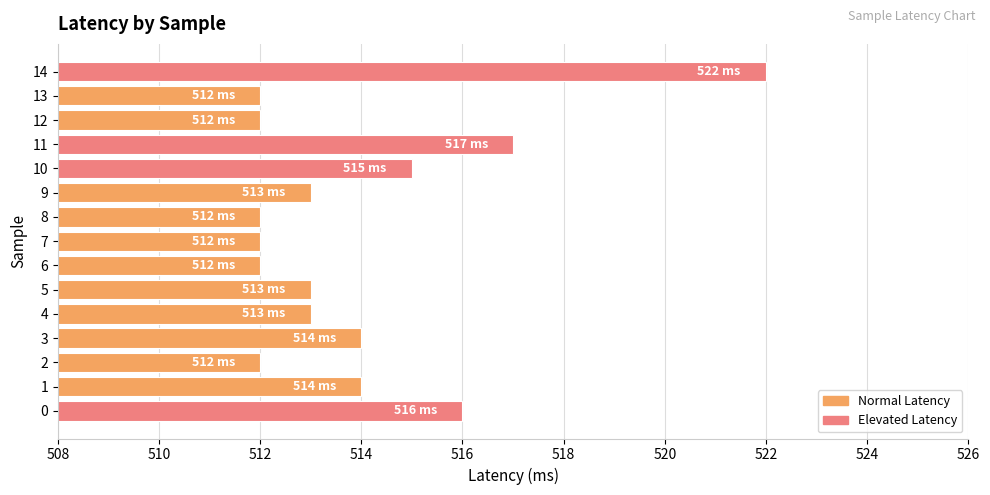

What is the smallest value displayed?

512